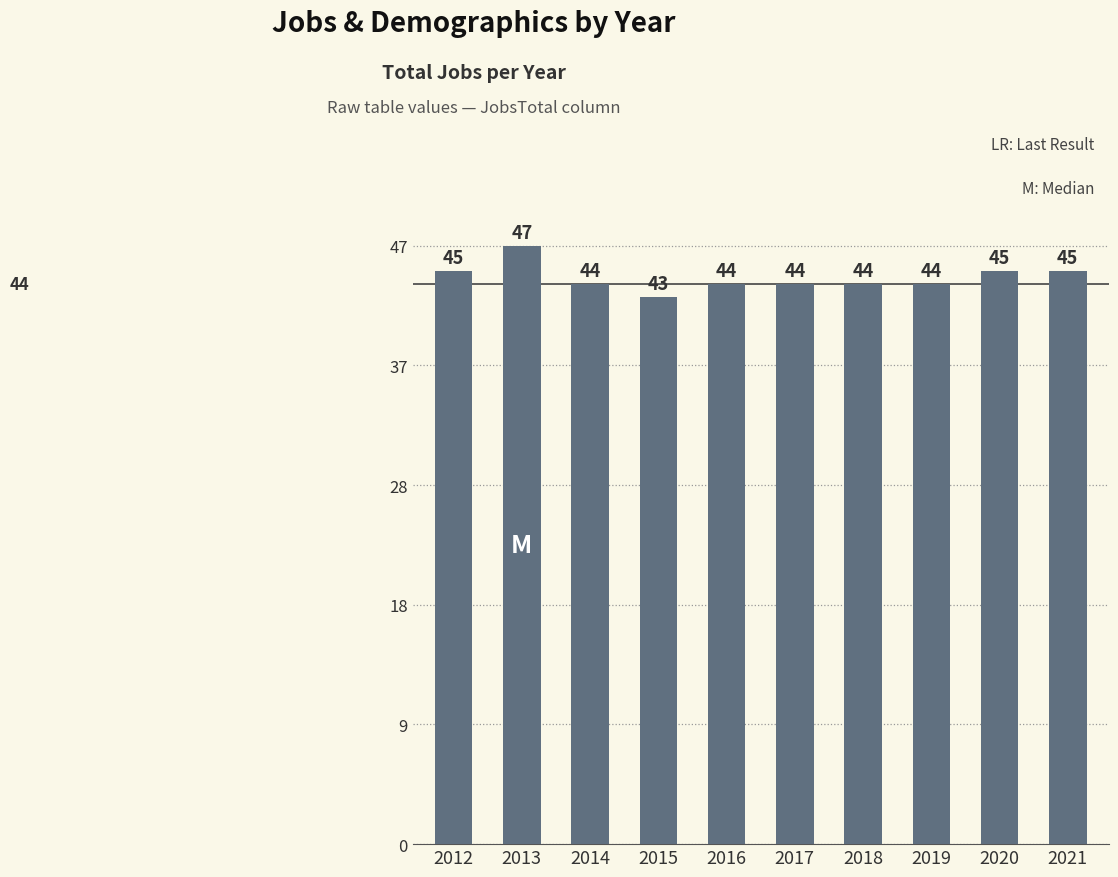

What is the smallest value displayed?

43